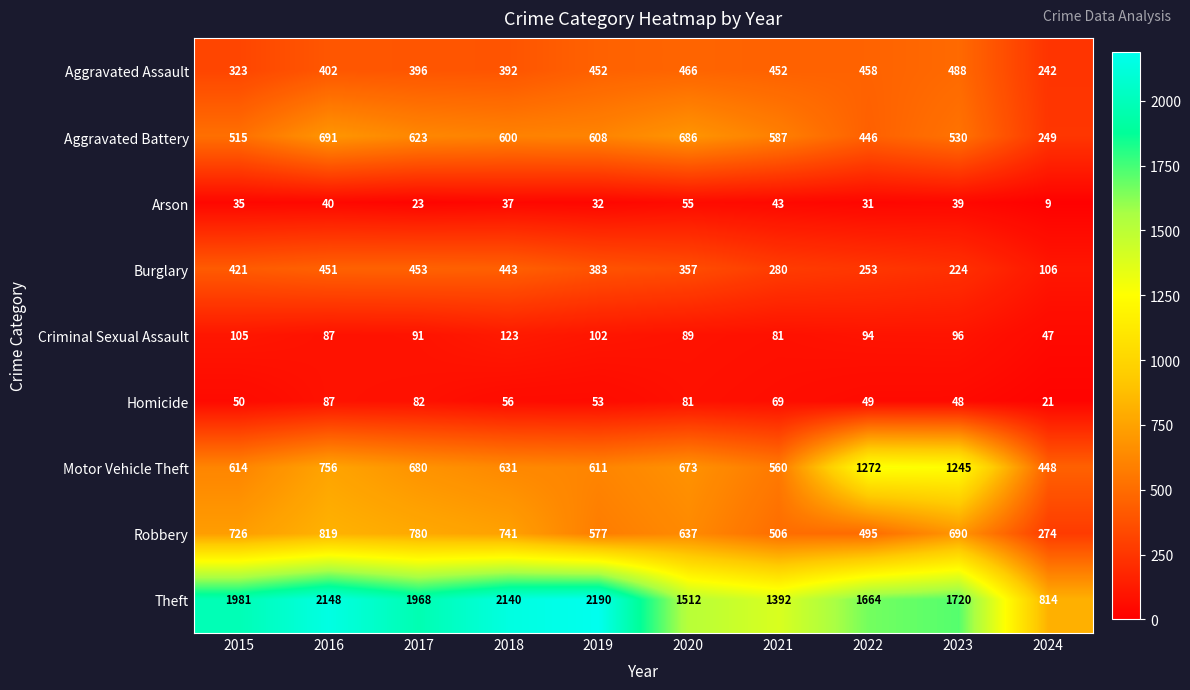

What is the sum of the Aggravated Assault values at 2023 and 2021?

940